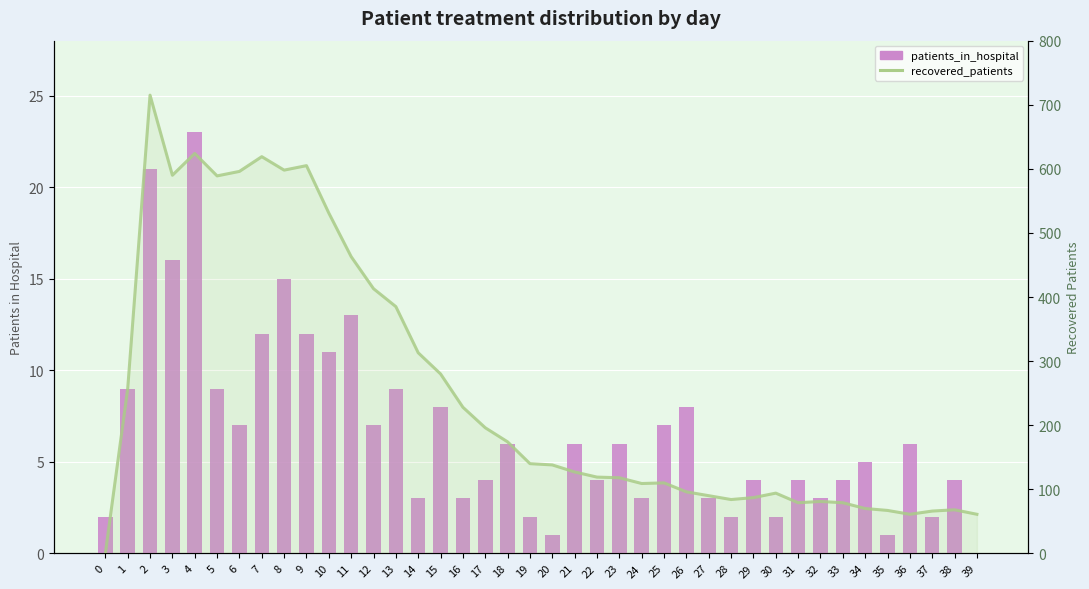

Count the number of data series in this chart.

2